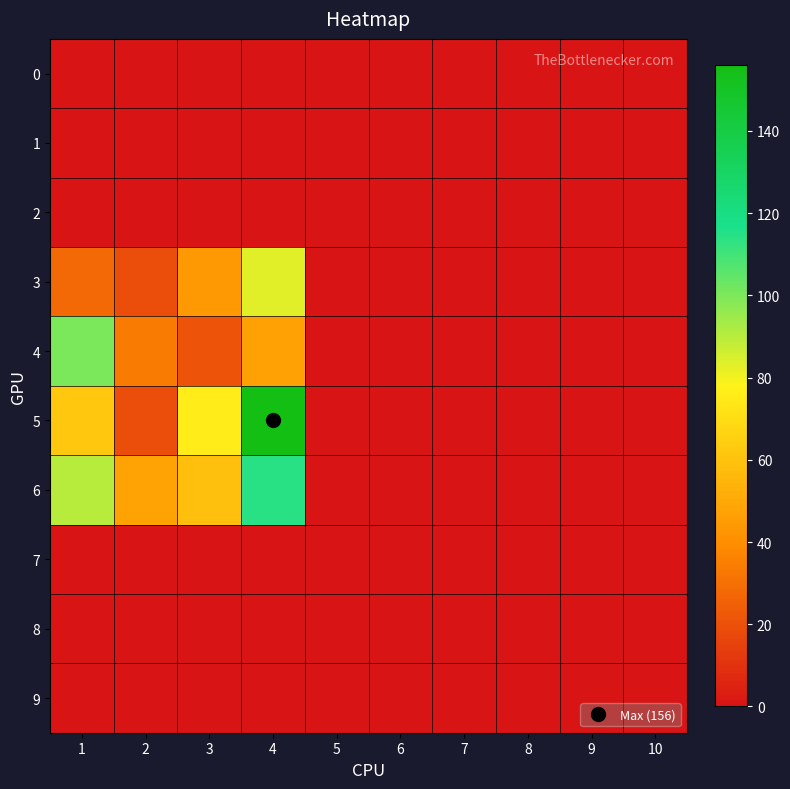

Reading left to right, what are all the values shown in this chart?

0: 1=0	2=0	3=0	4=0	5=0	6=0	7=0	8=0	9=0	10=0
1: 1=0	2=0	3=0	4=0	5=0	6=0	7=0	8=0	9=0	10=0
2: 1=0	2=0	3=0	4=0	5=0	6=0	7=0	8=0	9=0	10=0
3: 1=28	2=19	3=44	4=83	5=0	6=0	7=0	8=0	9=0	10=0
4: 1=100	2=34	3=21	4=47	5=0	6=0	7=0	8=0	9=0	10=0
5: 1=62	2=19	3=76	4=156	5=0	6=0	7=0	8=0	9=0	10=0
6: 1=90	2=48	3=59	4=114	5=0	6=0	7=0	8=0	9=0	10=0
7: 1=0	2=0	3=0	4=0	5=0	6=0	7=0	8=0	9=0	10=0
8: 1=0	2=0	3=0	4=0	5=0	6=0	7=0	8=0	9=0	10=0
9: 1=0	2=0	3=0	4=0	5=0	6=0	7=0	8=0	9=0	10=0